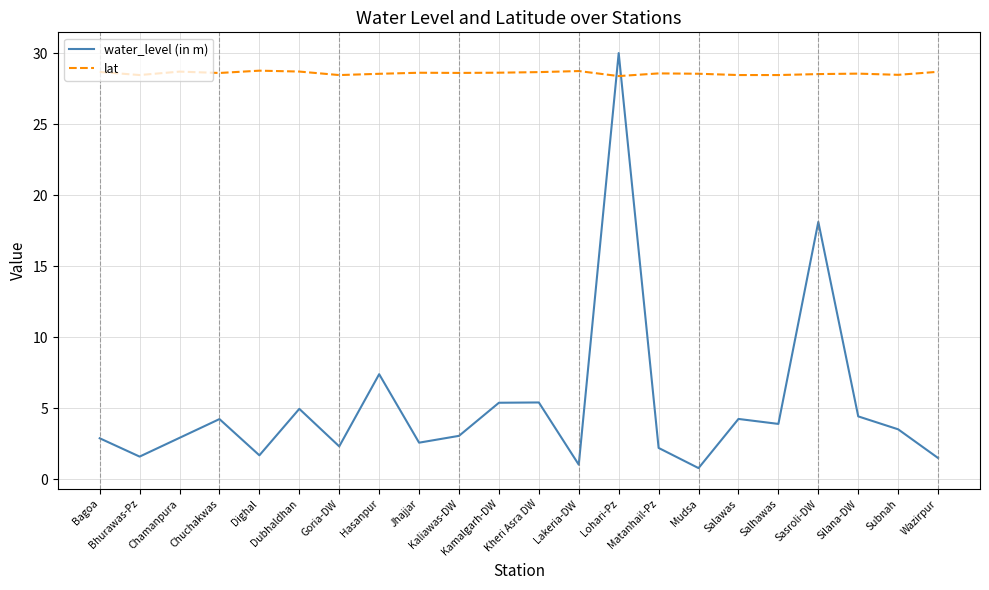

What is the minimum value for water_level (in m)?

0.8